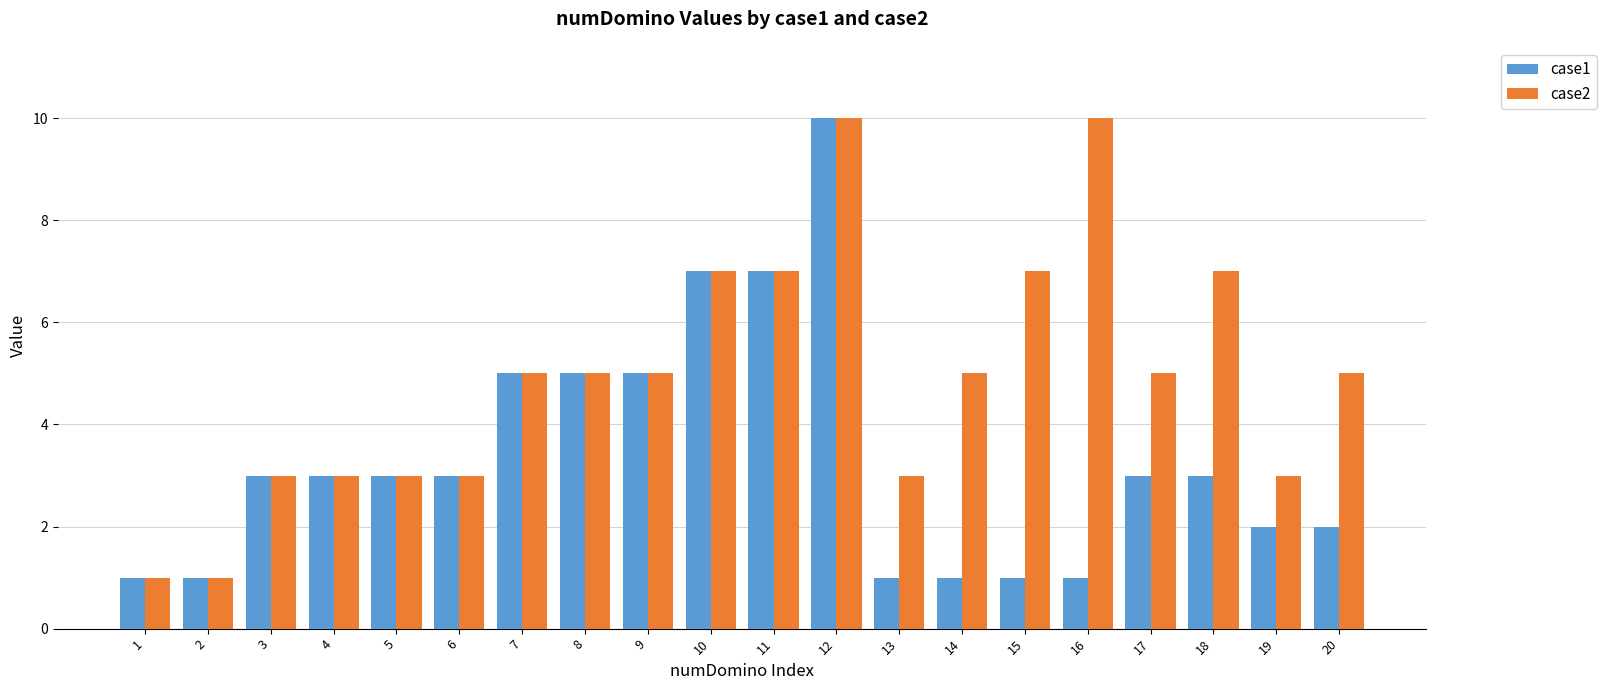

Which series changed the most between 11 and 19?

case1